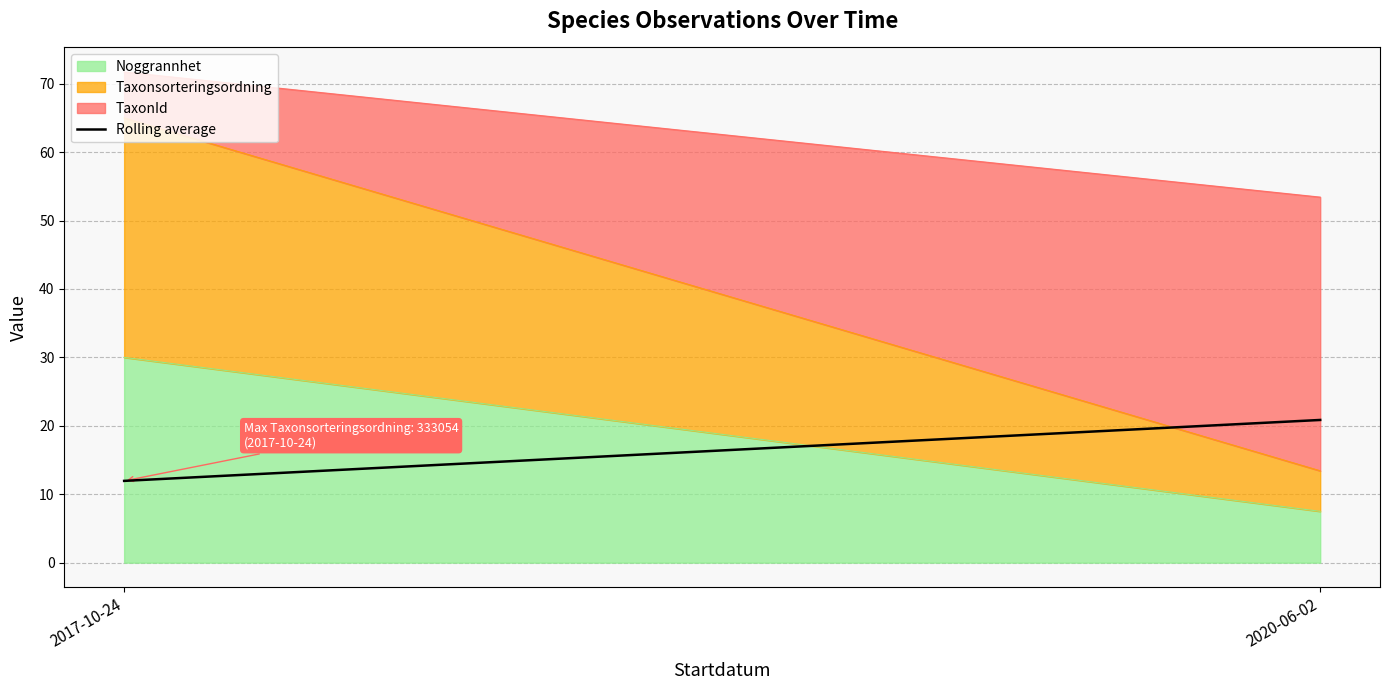

What is the value of the 2nd point from the left?

20.9